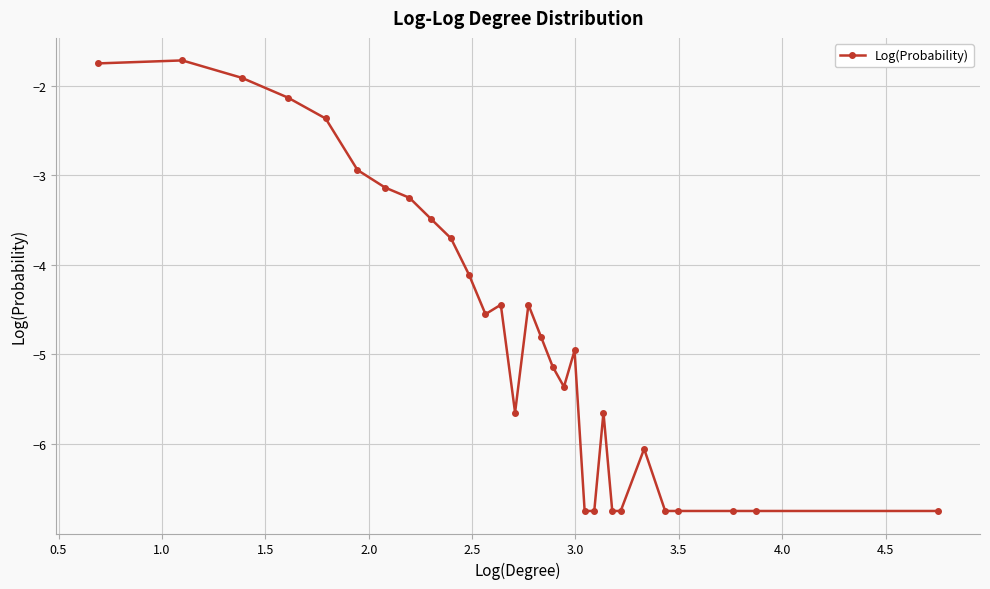

Reading left to right, list all the values displayed in this chart.

-1.8	-1.7	-1.9	-2.1	-2.4	-2.9	-3.1	-3.3	-3.5	-3.7	-4.1	-4.6	-4.4	-5.6	-4.4	-4.8	-5.1	-5.4	-5.0	-6.7	-6.7	-5.6	-6.7	-6.7	-6.1	-6.7	-6.7	-6.7	-6.7	-6.7